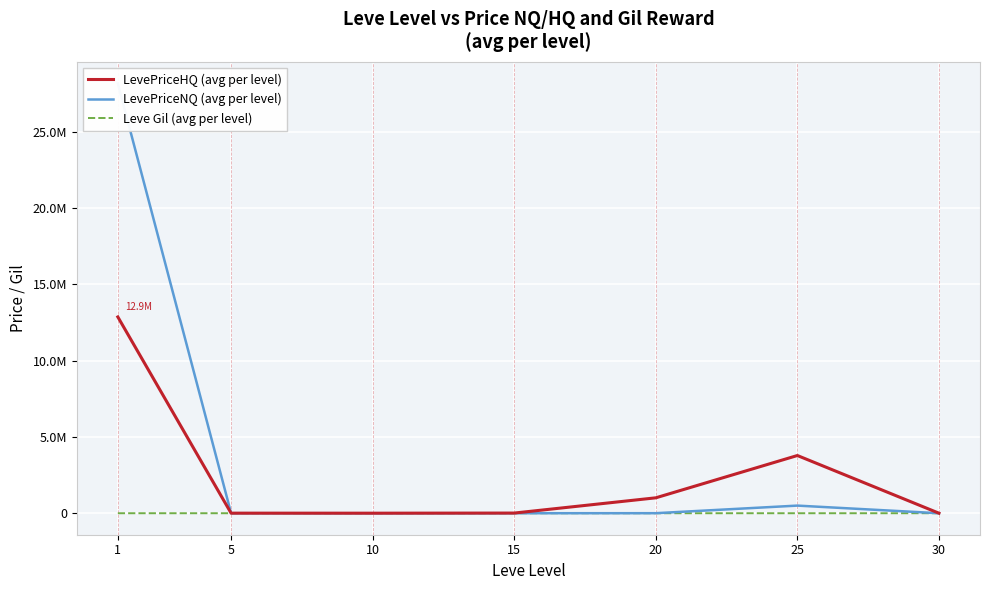

What is the total value across all series at 15?

13062.2